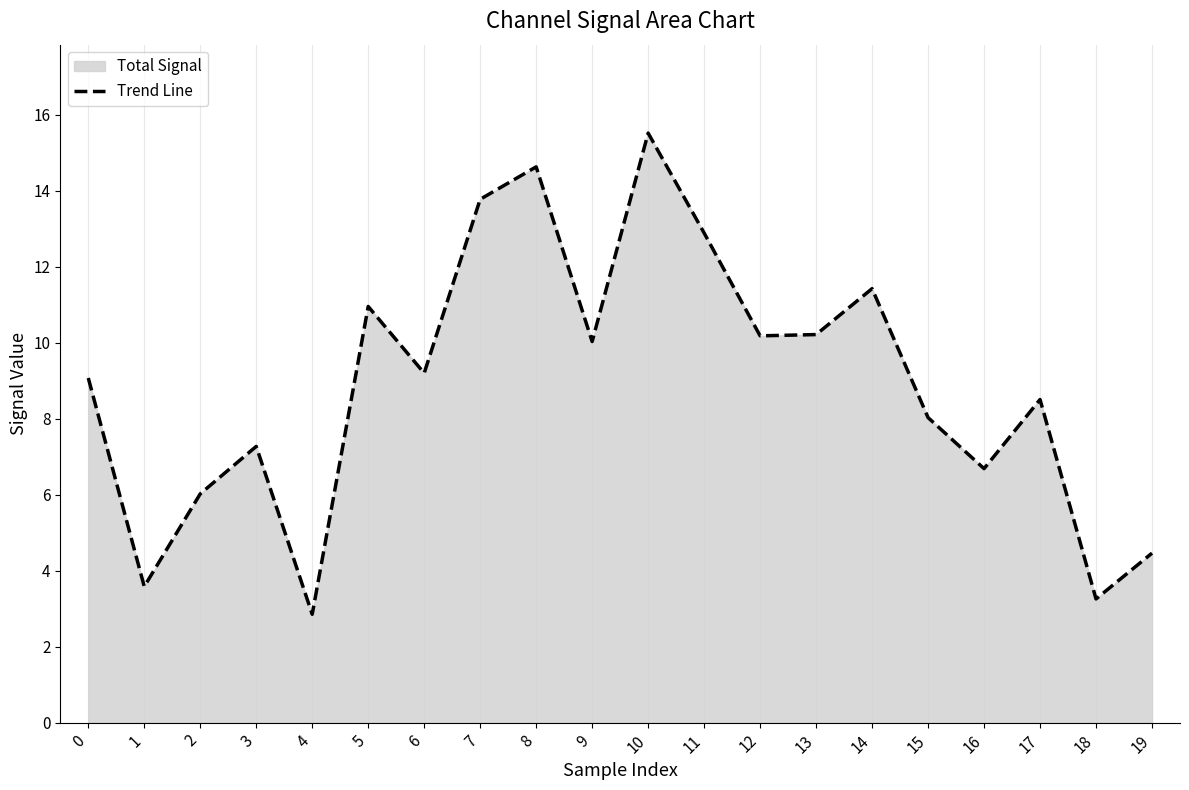

Rank the categories by value from lowest to highest.

4, 18, 1, 19, 2, 16, 3, 15, 17, 0, 6, 9, 12, 13, 5, 14, 11, 7, 8, 10